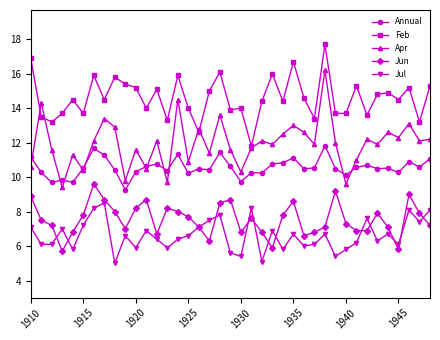

Rank the series by their maximum value, from lowest to highest.

Jul, Jun, Annual, Apr, Feb